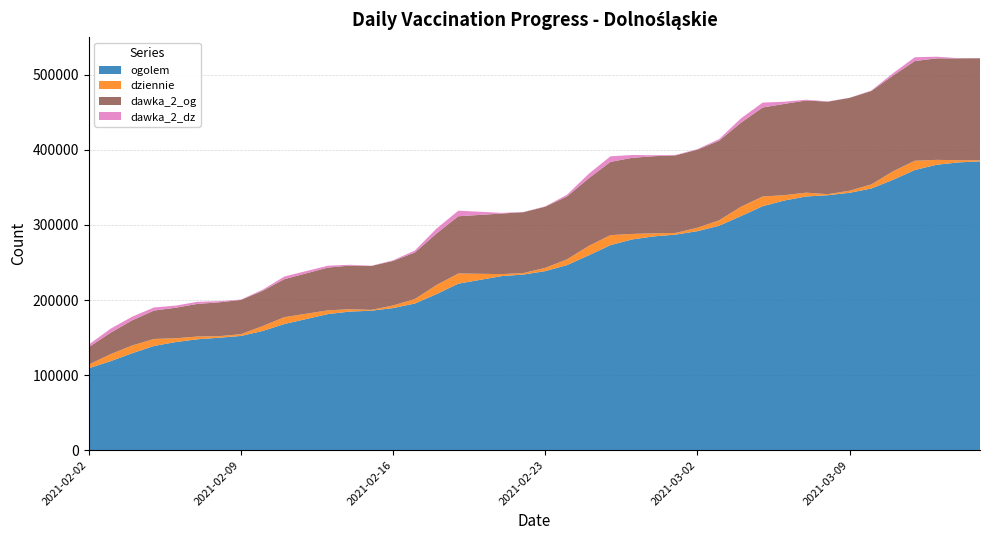

Reading left to right, extract all data points from this chart.

ogolem: 109132	118541	129151	138821	144056	147723	149820	152210	158809	168059	181297	184614	185823	189324	195378	207946	221843	231917	233999	238549	246543	259562	273186	280798	284847	287205	291761	299064	311820	325019	332620	337986	339684	342918	348612	360238	373212	380260	383354	384842
dziennie: 4891	9325	10365	9355	5034	3661	2084	2329	6568	9142	4973	3181	1079	3453	5968	12129	13577	2672	1999	4367	7664	12598	13308	7301	4039	2238	4544	7171	12443	12936	7120	5101	1404	2739	5448	11284	12381	6499	2985	1438
dawka_2_og: 23304	28605	33540	37796	40693	43484	45060	45607	47038	50652	56982	58152	58526	59387	62042	68692	76232	80703	81071	81489	83844	90084	97601	101430	102761	103367	104058	106120	111952	118590	121619	122804	123246	123732	124453	127608	132826	135247	135638	135892
dawka_2_dz: 3336	5281	4836	4124	2826	2789	1576	523	1392	3560	2517	1078	255	820	2606	6483	7411	897	316	406	2265	5942	7412	3746	1324	568	723	2079	5764	6516	2881	1065	337	102	642	3051	5095	2231	349	232